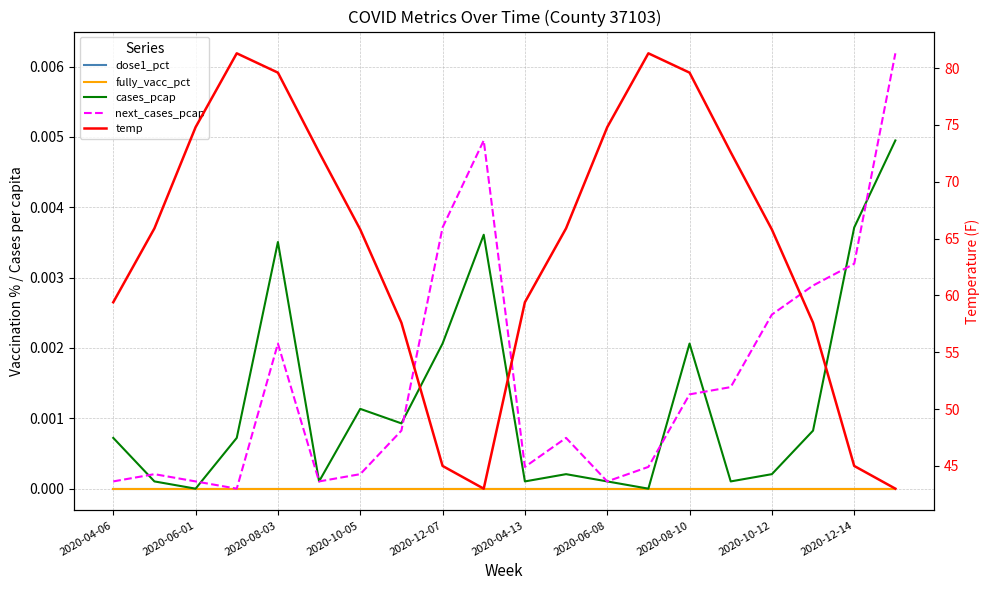

What is the total value across all series at 2020-06-08?

74.8